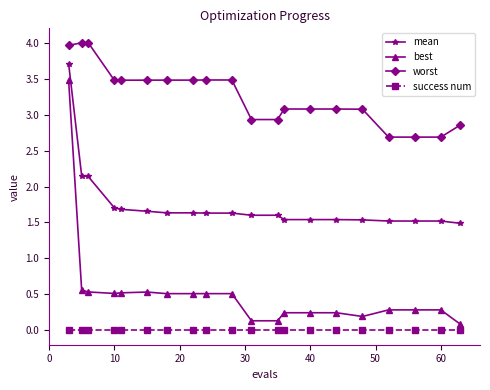

List the series in order of their peak value, highest first.

worst, mean, best, success num